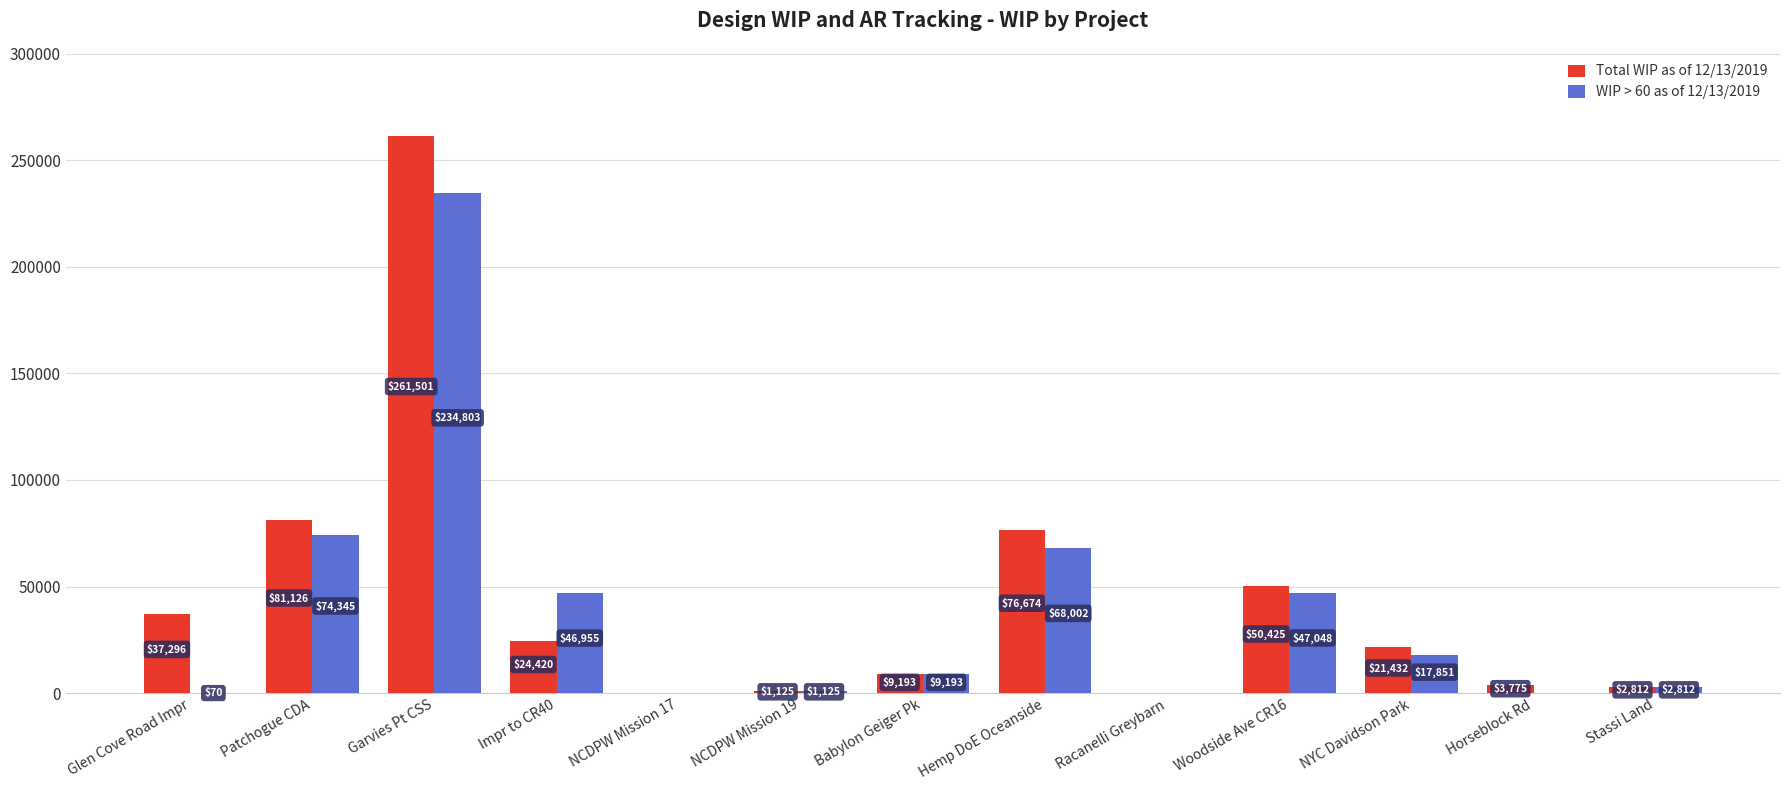

At which label does WIP > 60 as of 12/13/2019 reach its peak?

Garvies Pt CSS